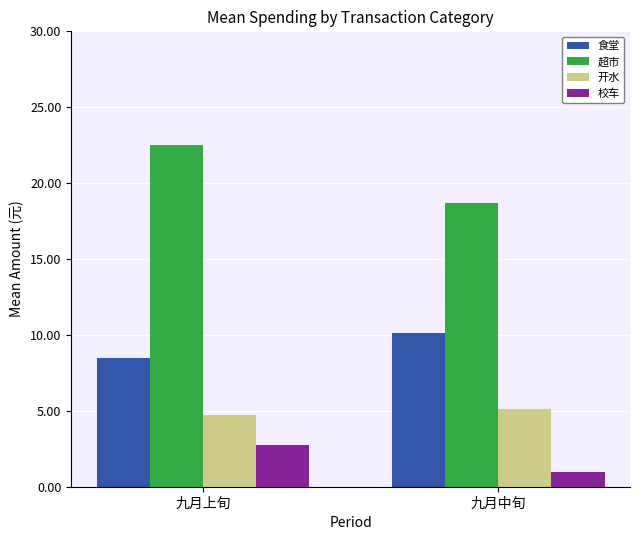

What is the label of the 2nd bar from the right?

九月上旬